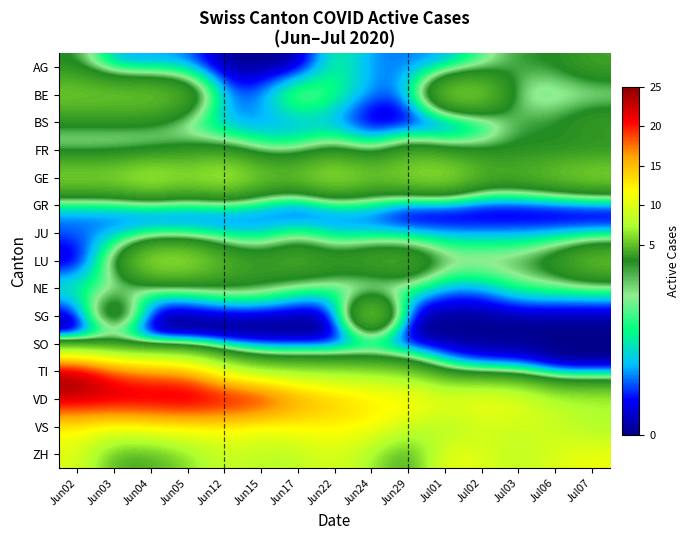

Which series has the largest total across all categories?

VD